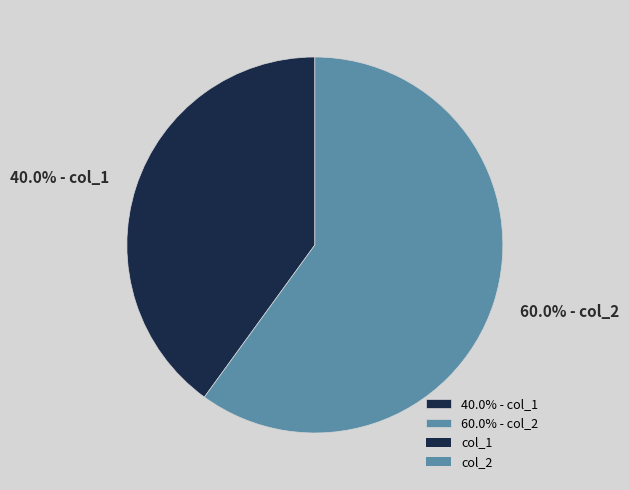

What percentage do 60.0% - col_2 and 40.0% - col_1 together represent?

100.0%